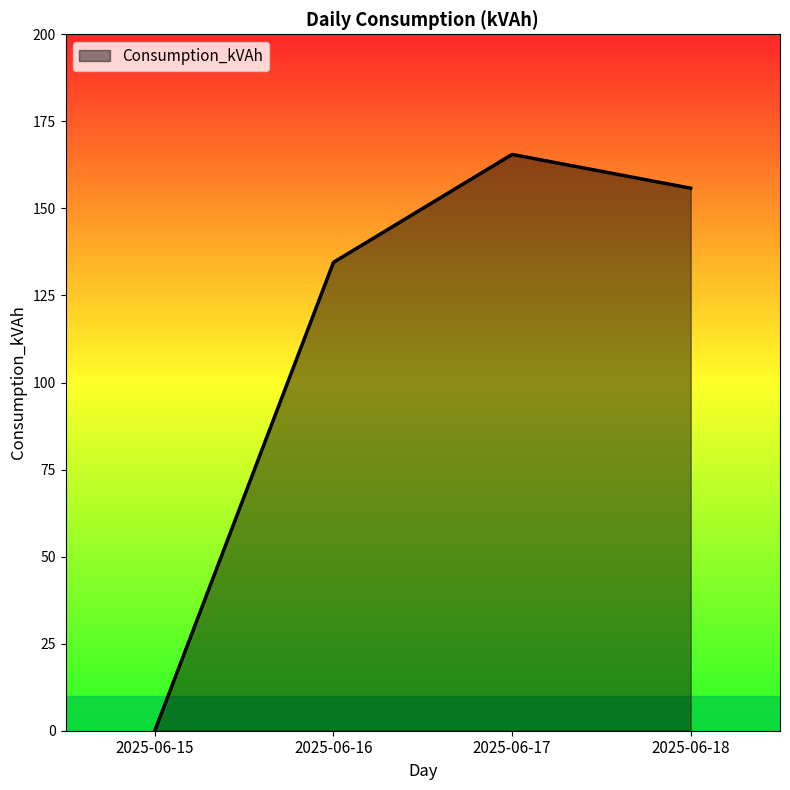

Is it true that the value at 2025-06-17 is 101.8?

False